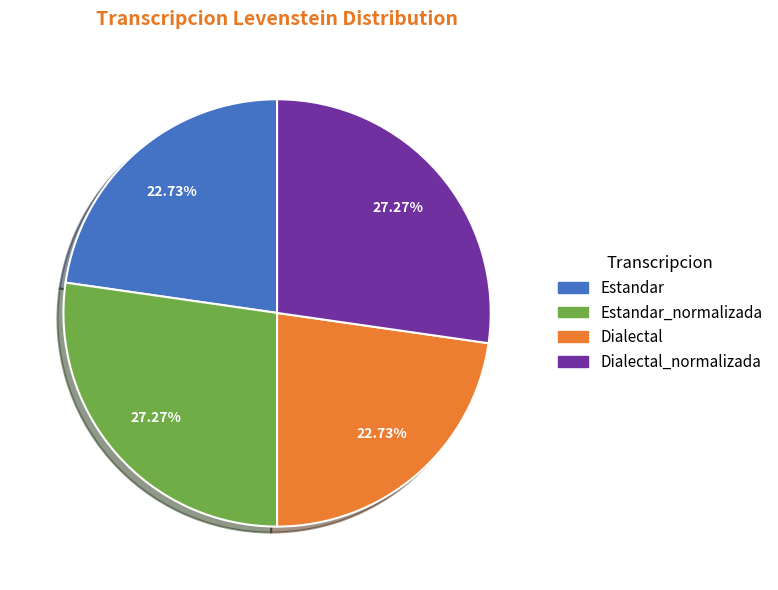

Is there a majority slice in this chart?

No